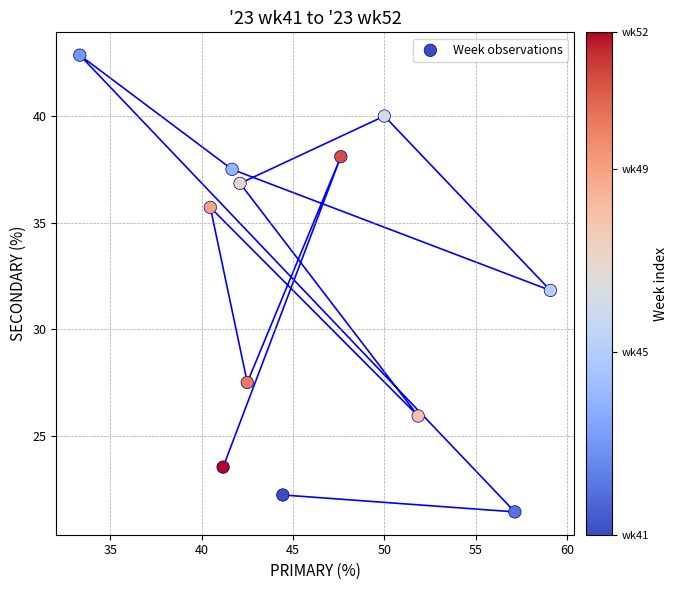

What is the average X value?

46.0